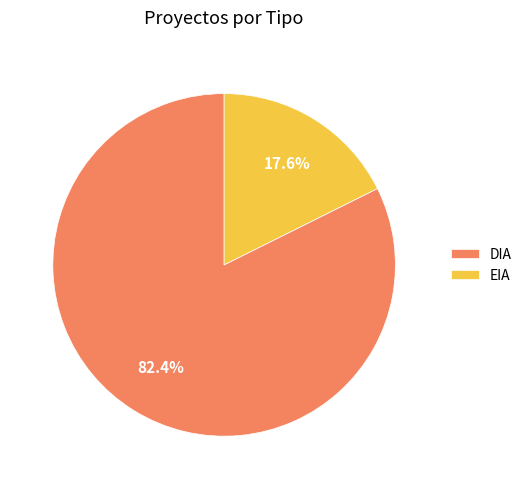

Combined, what portion of the pie is EIA and DIA?

100.0%